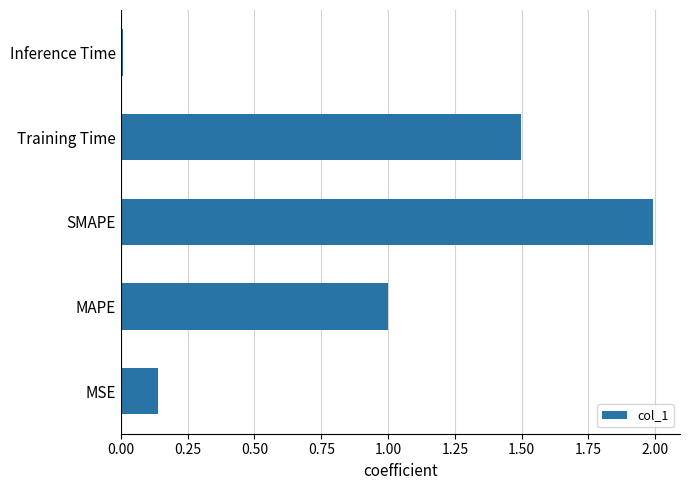

True or false: the data shows 0.3 at MAPE.

False